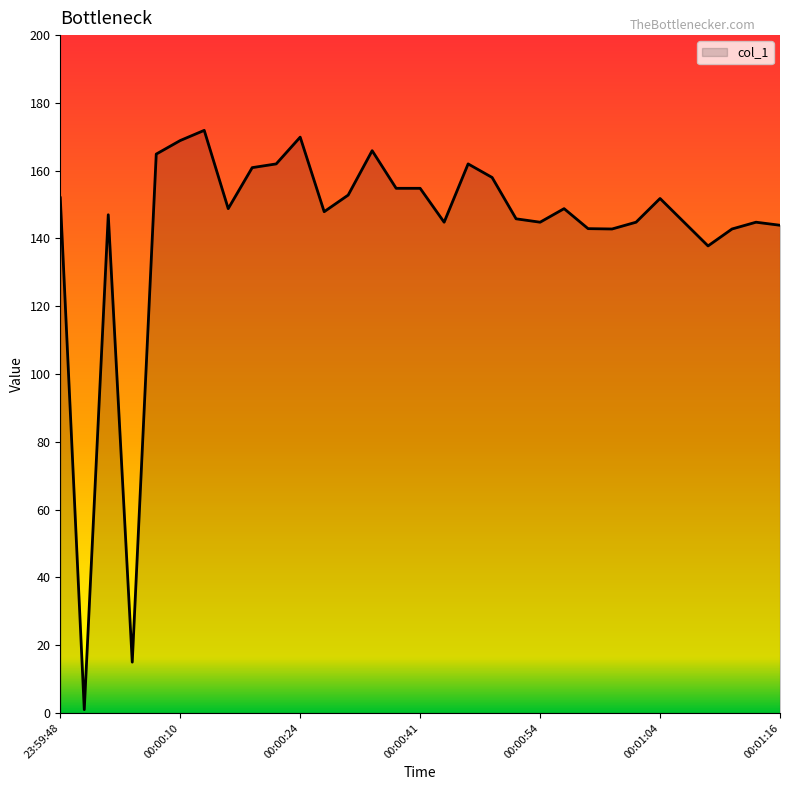

What is the maximum value shown in the chart?

171.9